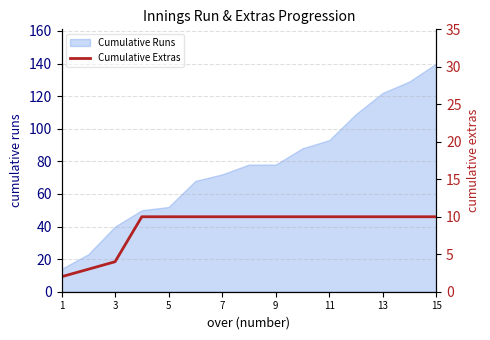

How many categories are shown in the chart?

15